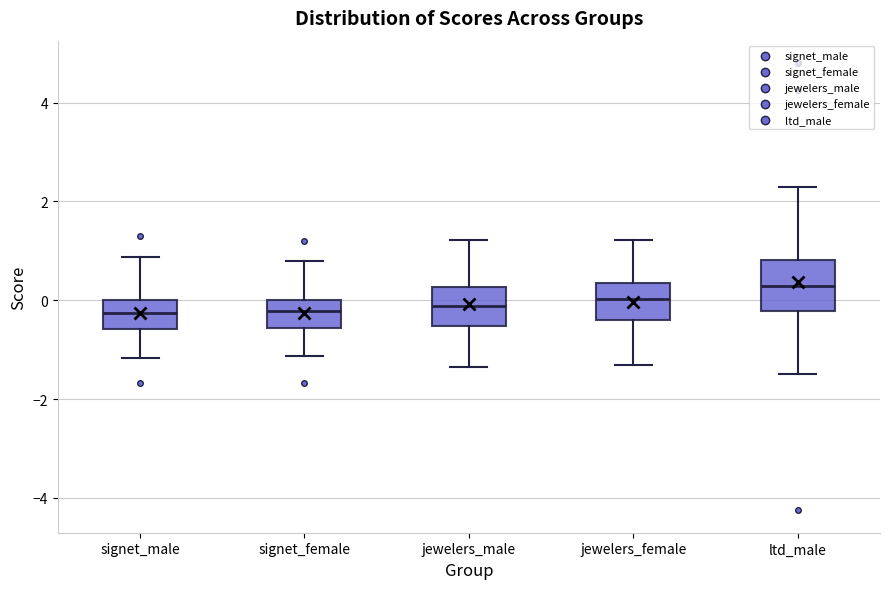

Reading left to right, read every box against the y-axis: the position of its median line, the range the box covers, and the ends of its whiskers. The values are not printed on the chart, so give them approximately, as read against the axis.

signet_male: median -0.2, box -0.6 to 0.0, whiskers -1.2 to 0.8
signet_female: median -0.2, box -0.6 to 0.0, whiskers -1.2 to 0.8
jewelers_male: median -0.2, box -0.6 to 0.2, whiskers -1.4 to 1.2
jewelers_female: median 0.0, box -0.4 to 0.4, whiskers -1.4 to 1.2
ltd_male: median 0.2, box -0.2 to 0.8, whiskers -1.4 to 2.2